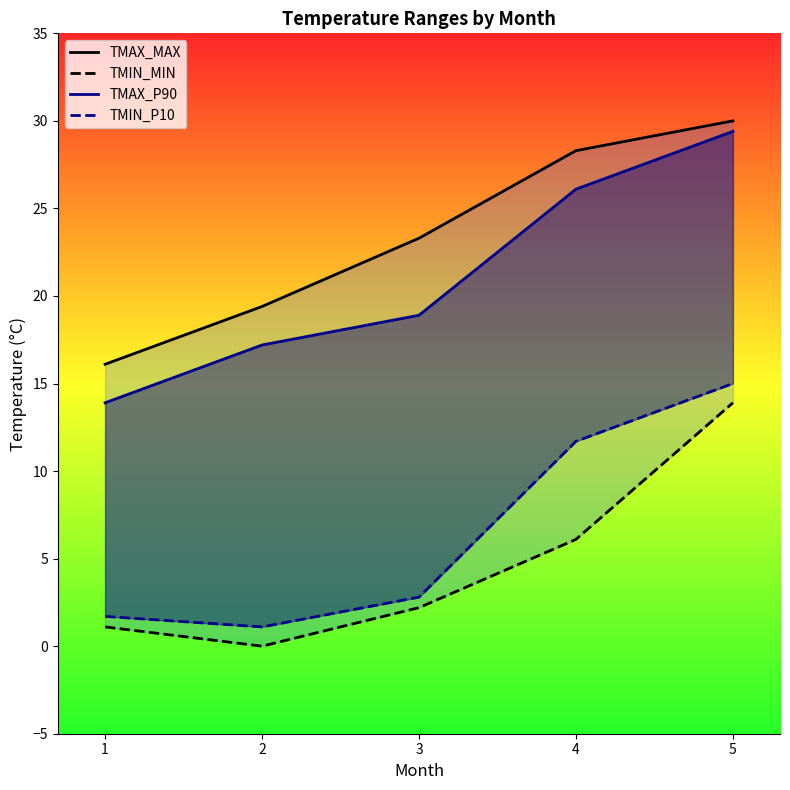

List the series in order of their peak value, lowest first.

TMIN_MIN, TMIN_P10, TMAX_P90, TMAX_MAX